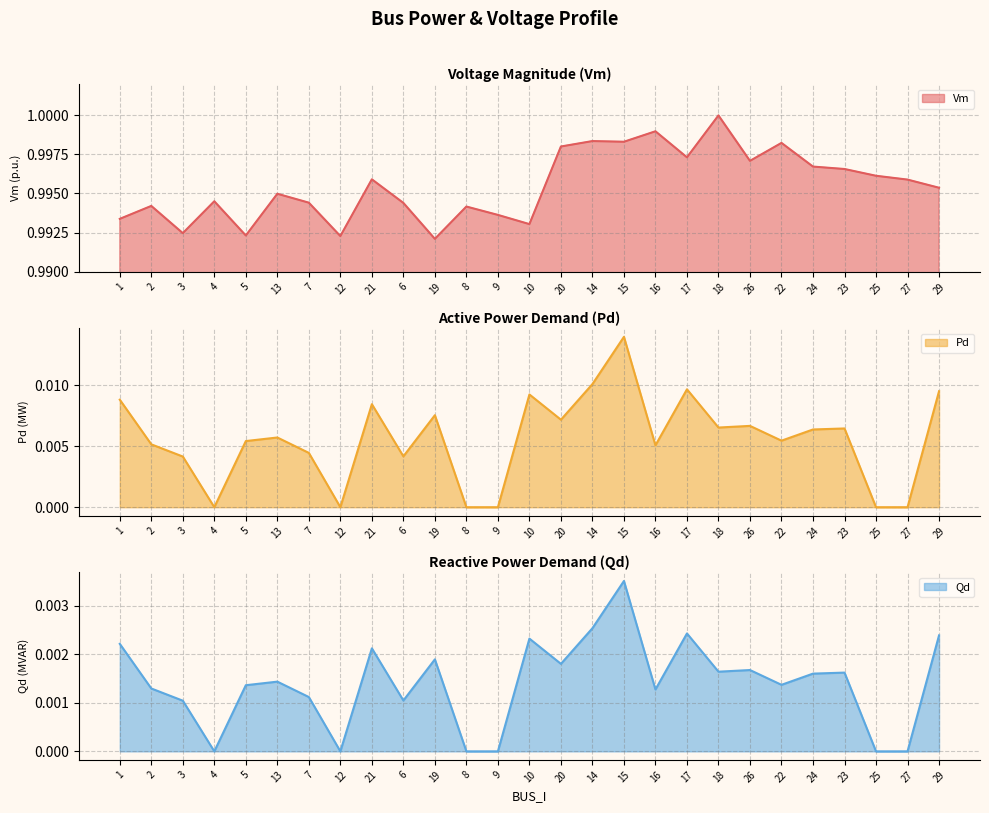

What is the sum of all Vm line values?

26.9